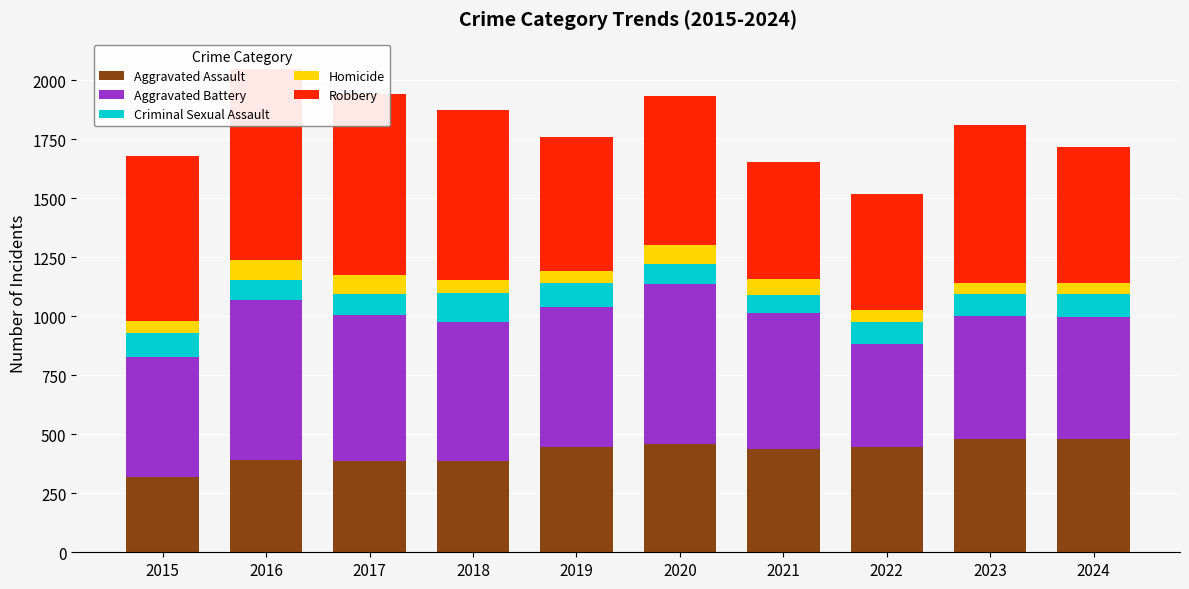

What is the value of the Aggravated Assault bar at the 7th from the left?

436